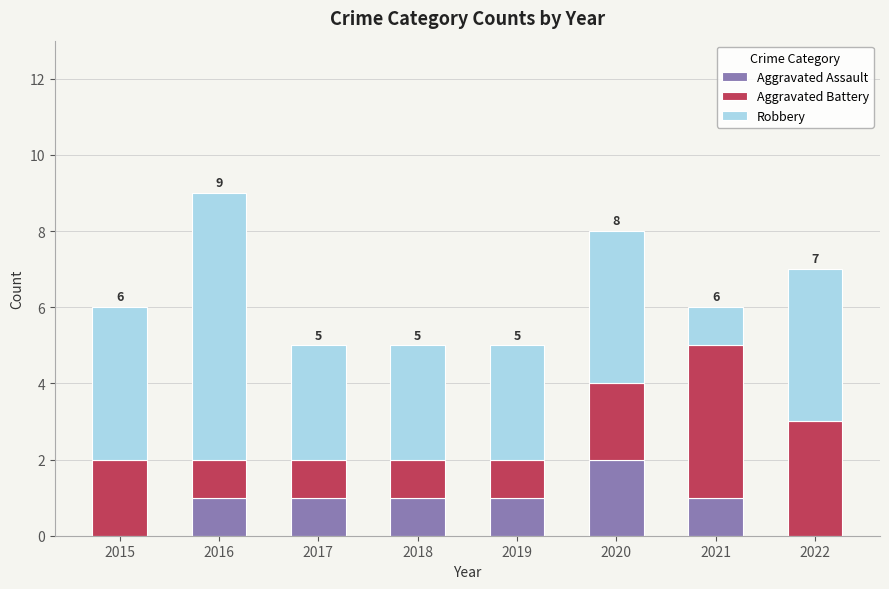

Reading left to right, what are the values for Aggravated Assault?

2015=0	2016=1	2017=1	2018=1	2019=1	2020=2	2021=1	2022=0